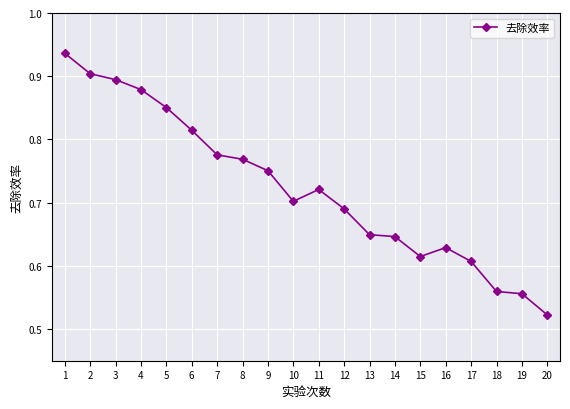

What is the difference between the maximum and minimum values?

0.4